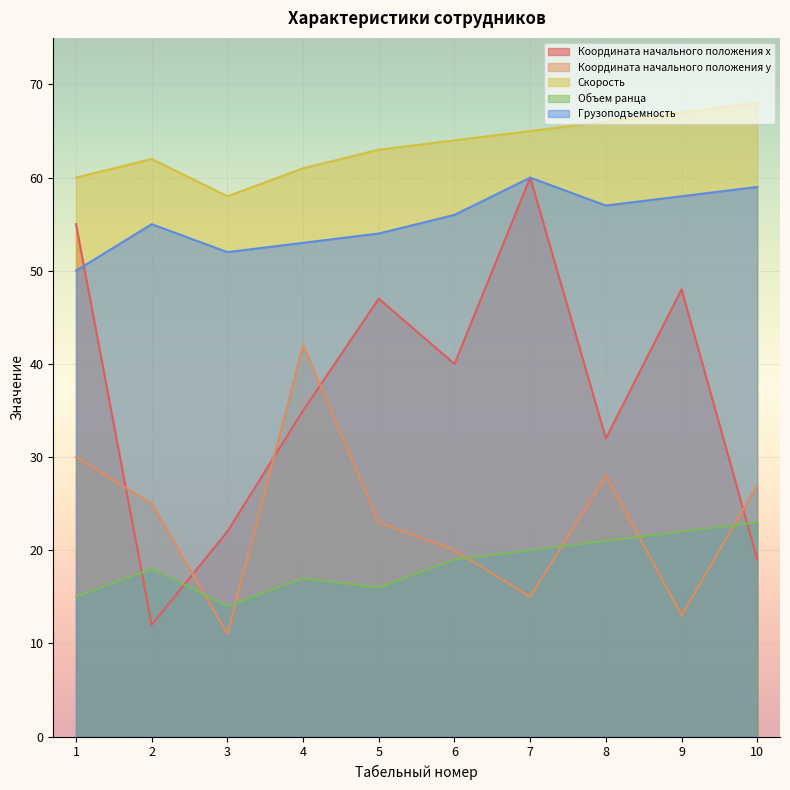

What value does the Грузоподъемность series have at 7, to the nearest 10?

60